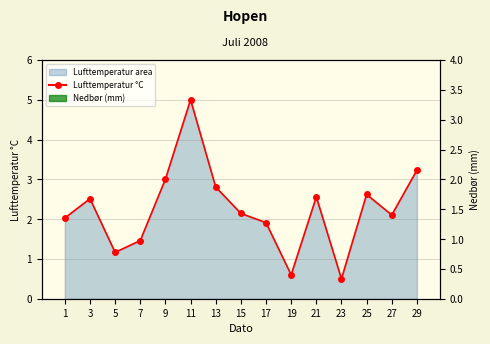

Reading left to right, transcribe all the data shown in this chart.

Lufttemperatur °C: 2.0	2.5	1.2	1.5	3.0	5.0	2.8	2.1	1.9	0.6	2.6	0.5	2.6	2.1	3.2
Nedbør (mm): 0.0	0.0	0.0	0.0	0.0	0.0	0.0	0.0	0.0	0.0	0.0	0.0	0.0	0.0	0.0